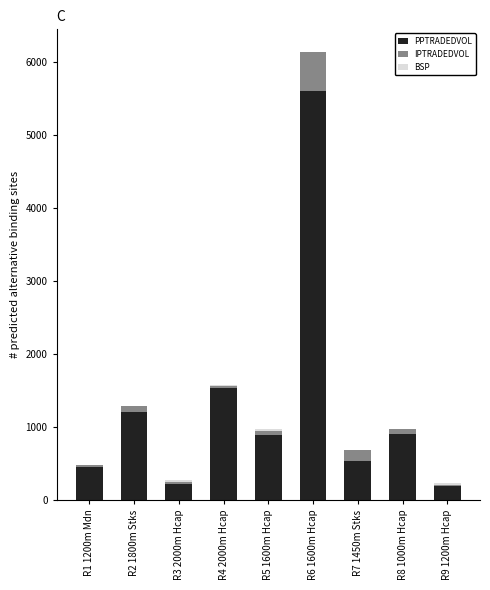

The value of PPTRADEDVOL at R4 2000m Hcap is 2523.1. True or false?

False